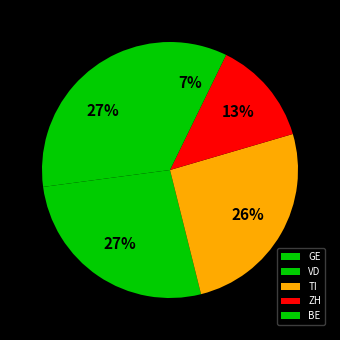

Is there a majority slice in this chart?

No